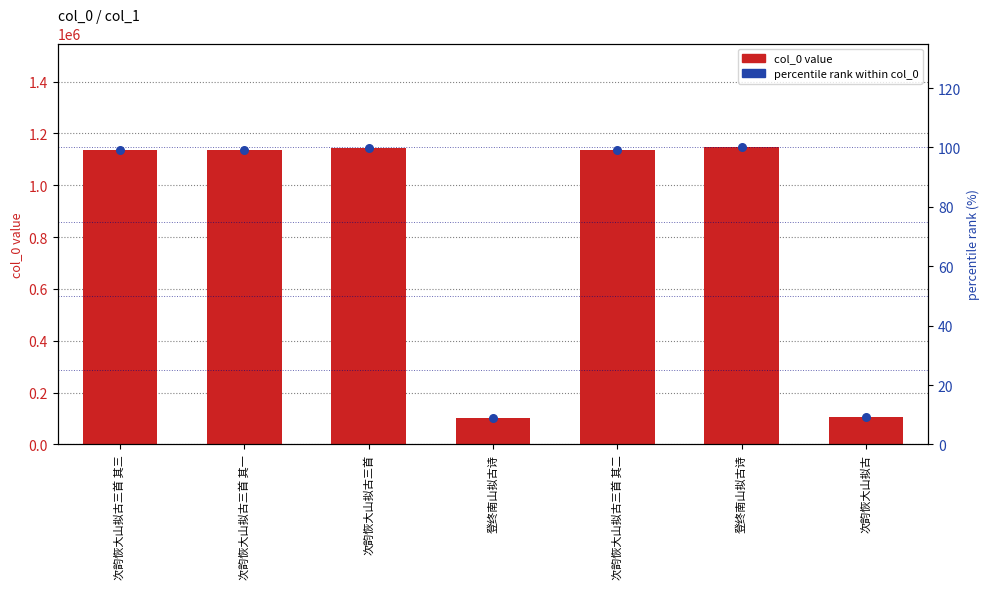

Which series contains the highest Y value?

col_0